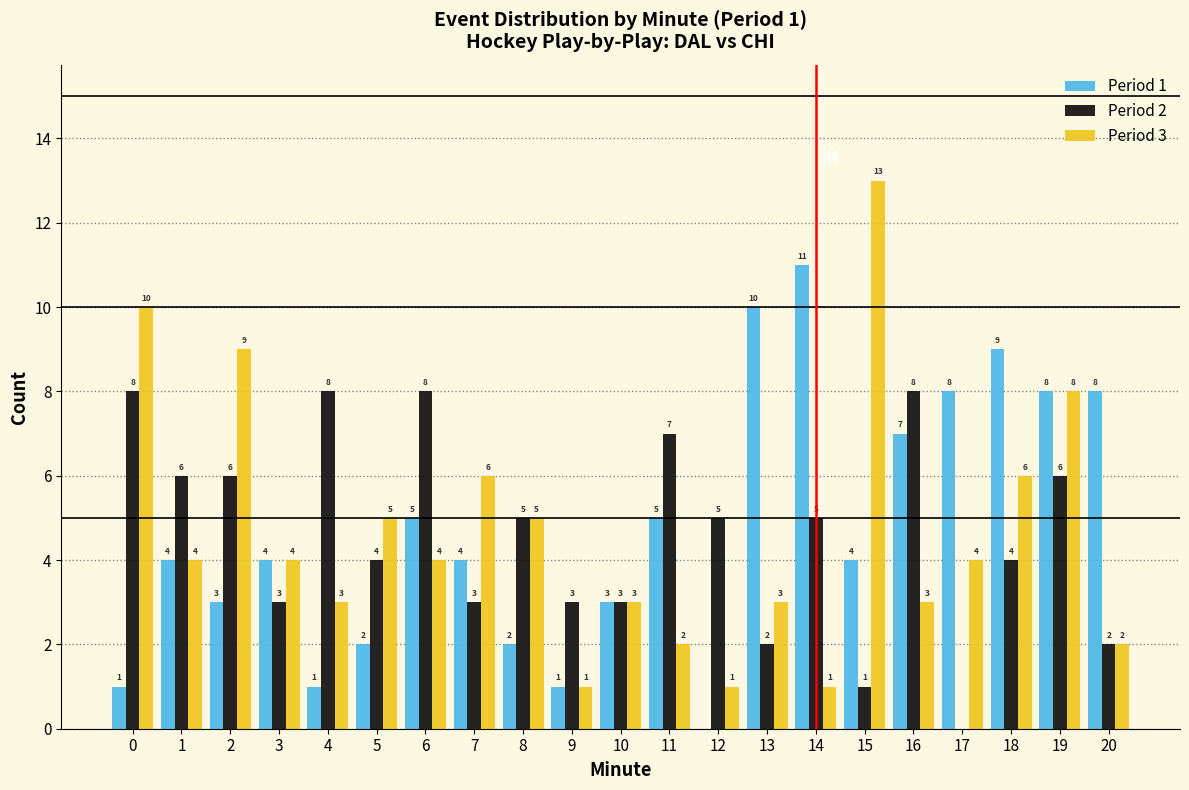

Reading right to left, what are all the values shown in this chart?

Period 1: 20=8	19=8	18=9	17=8	16=7	15=4	14=11	13=10	12=0	11=5	10=3	9=1	8=2	7=4	6=5	5=2	4=1	3=4	2=3	1=4	0=1
Period 2: 20=2	19=6	18=4	17=0	16=8	15=1	14=5	13=2	12=5	11=7	10=3	9=3	8=5	7=3	6=8	5=4	4=8	3=3	2=6	1=6	0=8
Period 3: 20=2	19=8	18=6	17=4	16=3	15=13	14=1	13=3	12=1	11=2	10=3	9=1	8=5	7=6	6=4	5=5	4=3	3=4	2=9	1=4	0=10